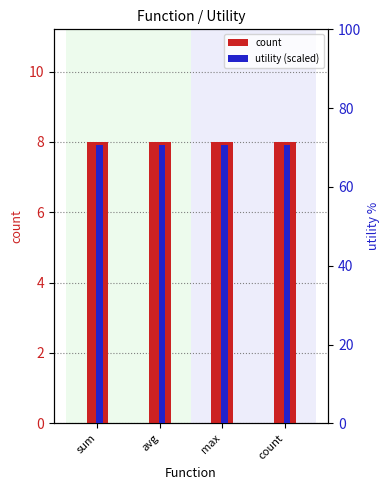

Where is count nearest to the value 8?

sum